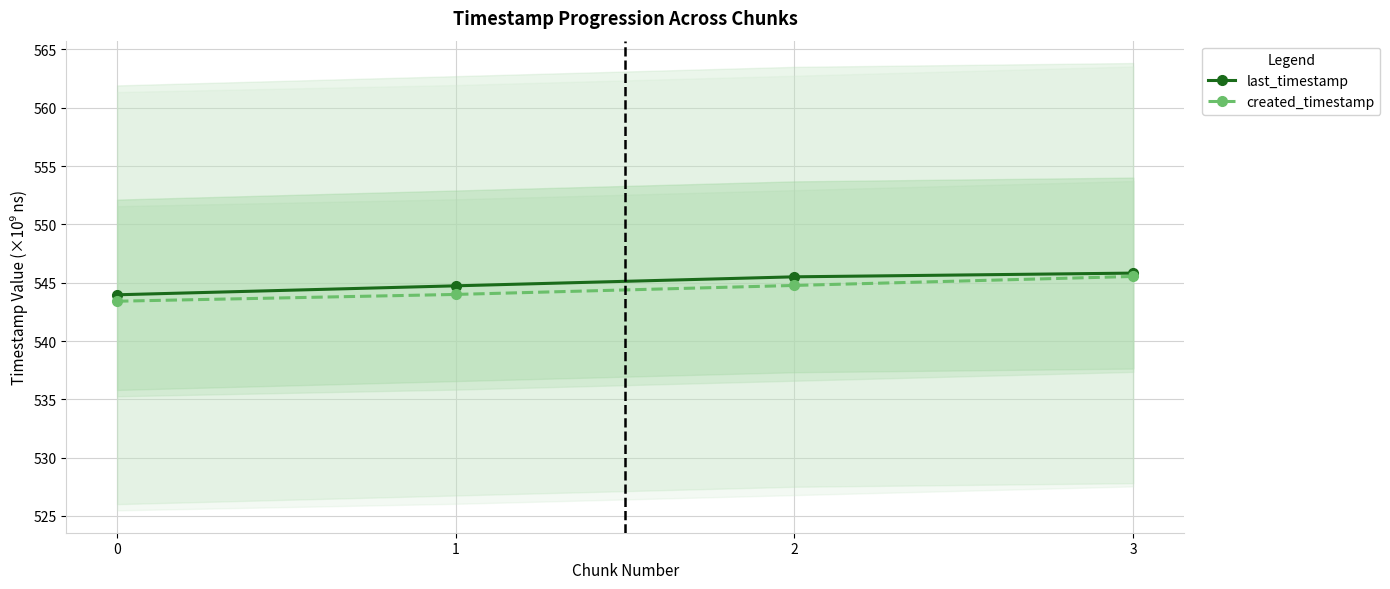

What is the difference between the created_timestamp values at 2 and 3?

0.8